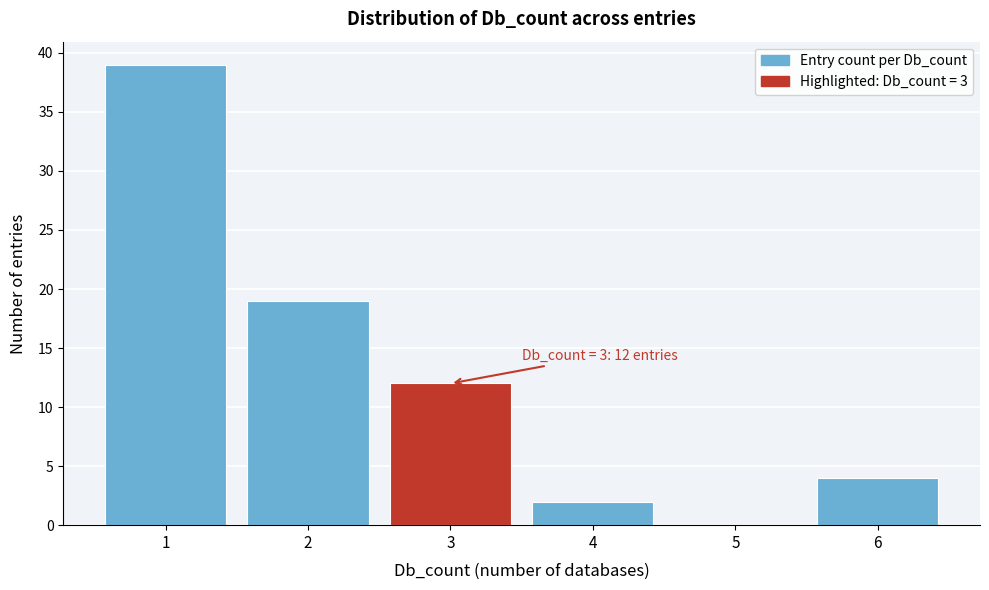

Over which range of the x-axis is the bar tallest?

0.5 to 1.5